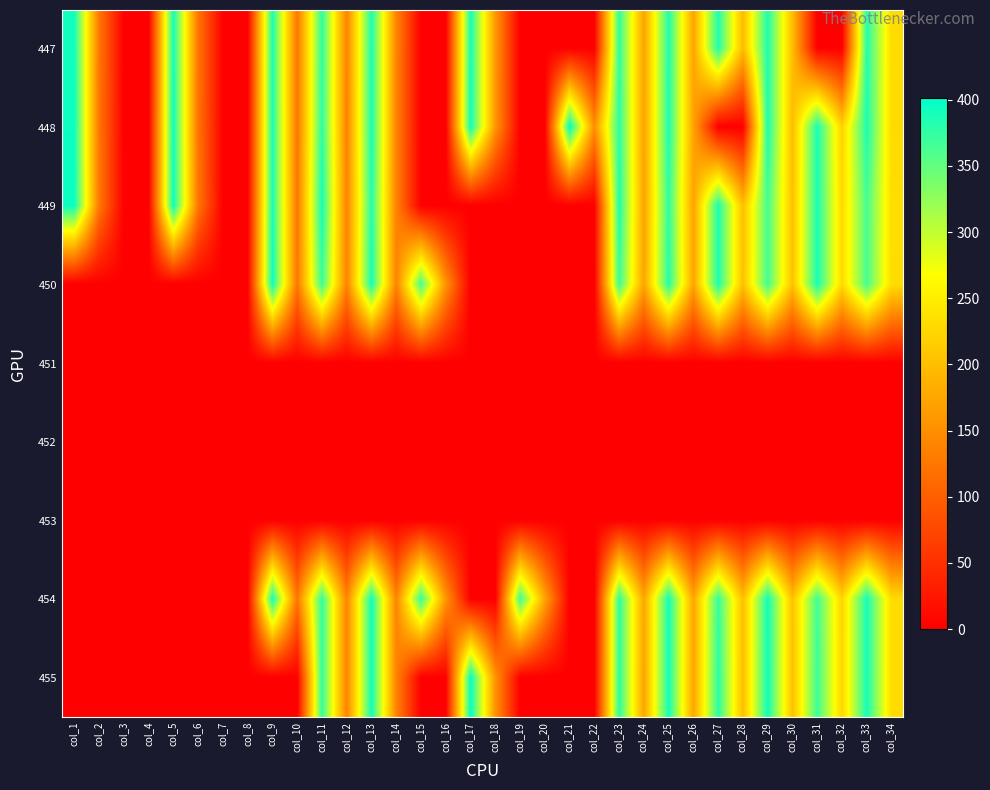

Which label corresponds to the largest value in the chart?

col_21